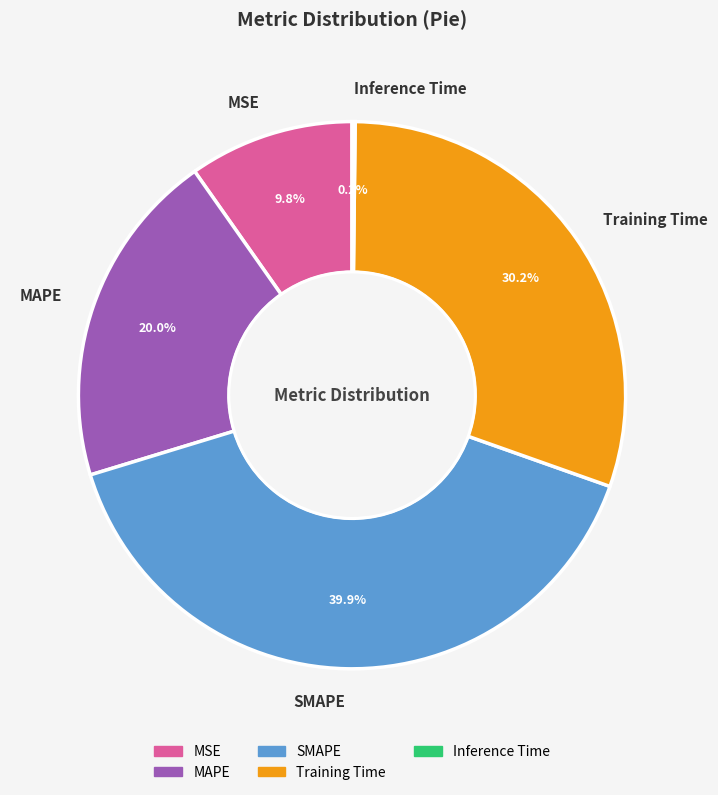

Which slice is the largest?

SMAPE